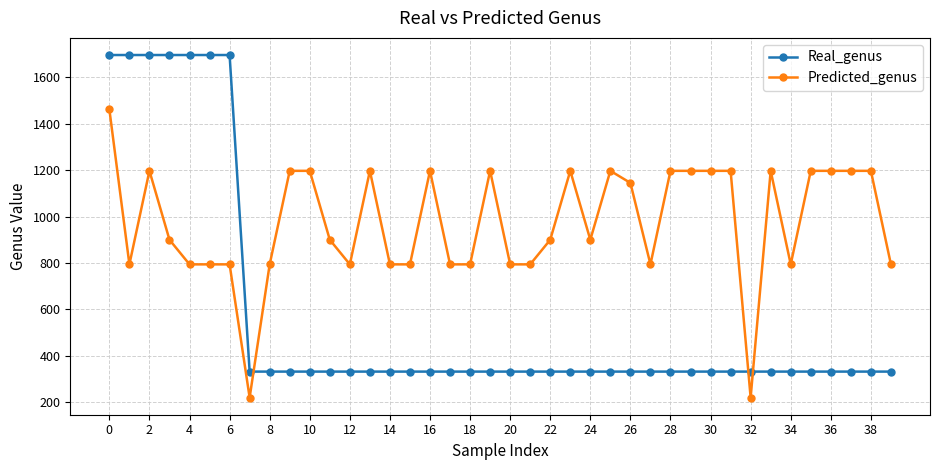

Reading left to right, transcribe all the data shown in this chart.

Real_genus: 1696	1696	1696	1696	1696	1696	1696	332	332	332	332	332	332	332	332	332	332	332	332	332	332	332	332	332	332	332	332	332	332	332	332	332	332	332	332	332	332	332	332	332
Predicted_genus: 1462	794	1197	900	794	794	794	220	794	1197	1197	900	794	1197	794	794	1197	794	794	1197	794	794	900	1197	900	1197	1145	794	1197	1197	1197	1197	220	1197	794	1197	1197	1197	1197	794